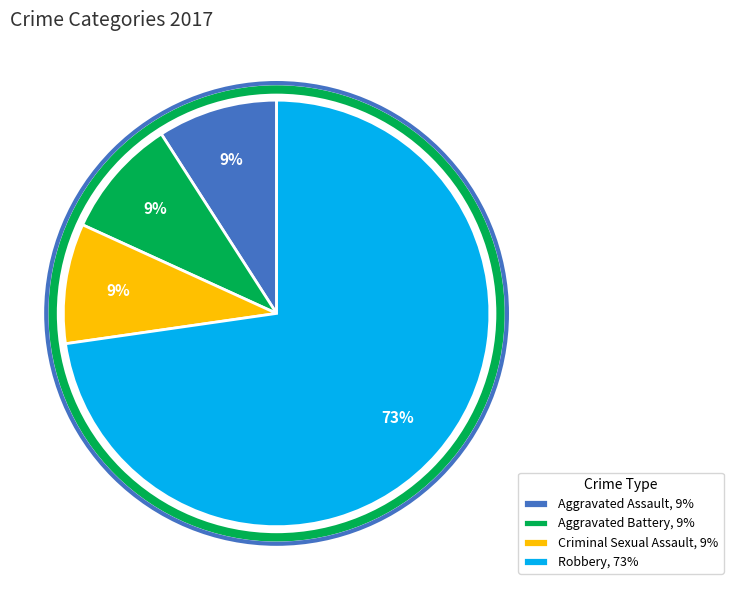

Does Criminal Sexual Assault, 9% account for over 50% of the chart?

No